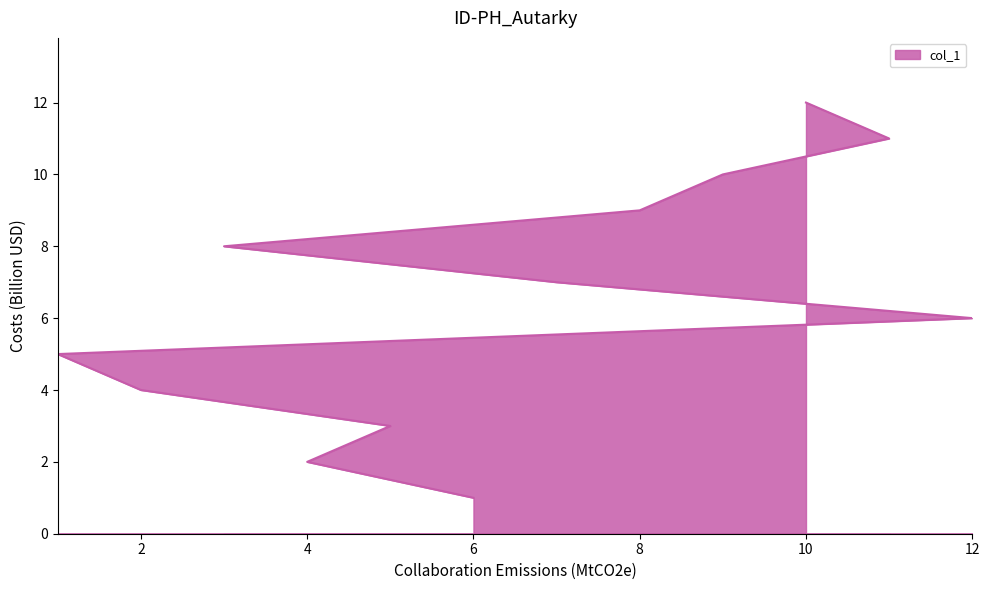

What is the label of the 4th point from the right?

8